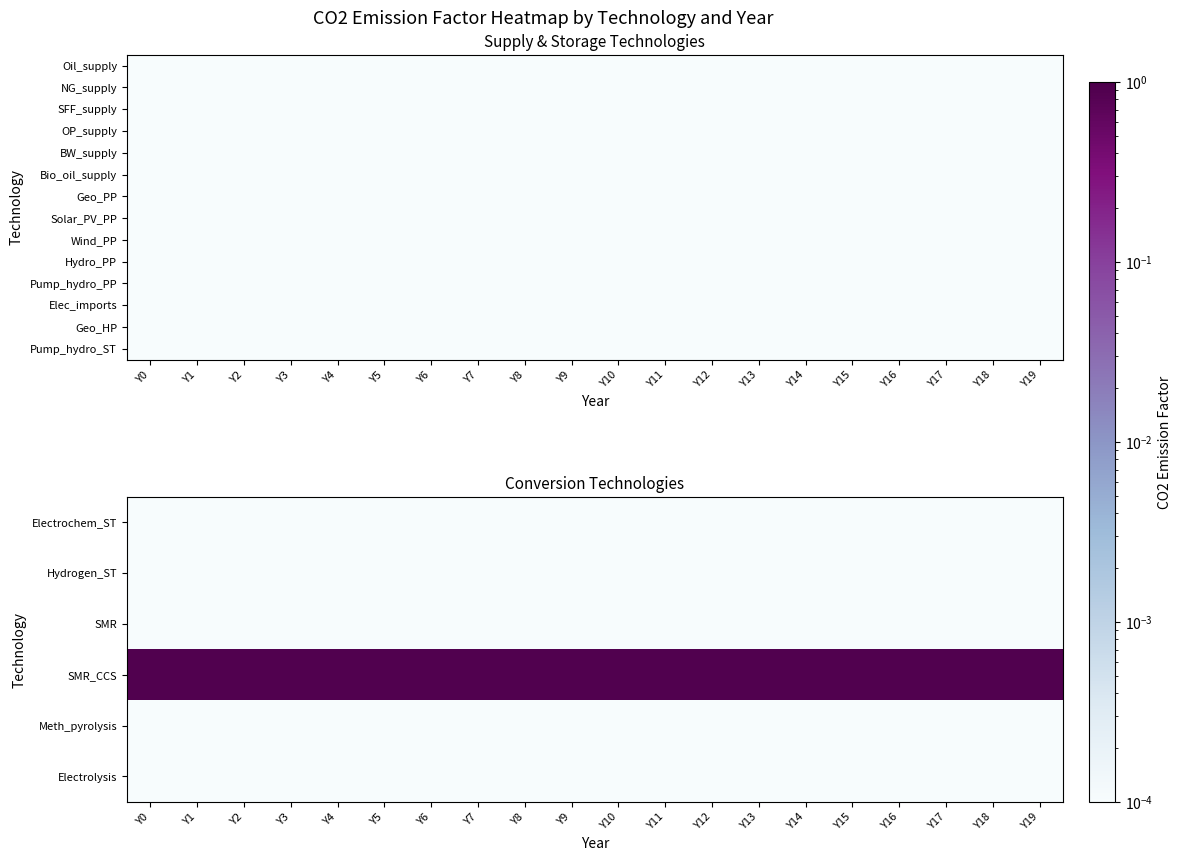

Which series has the largest total across all categories?

SMR_CCS